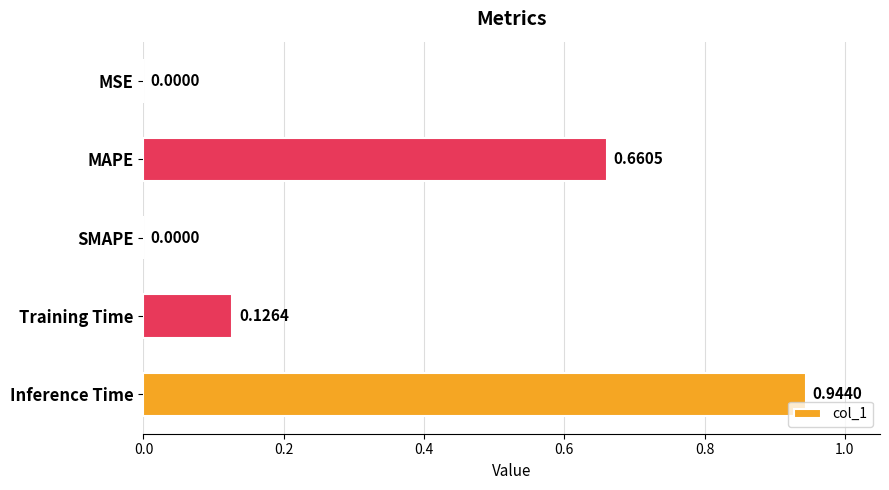

What is the sum of all values?

1.7